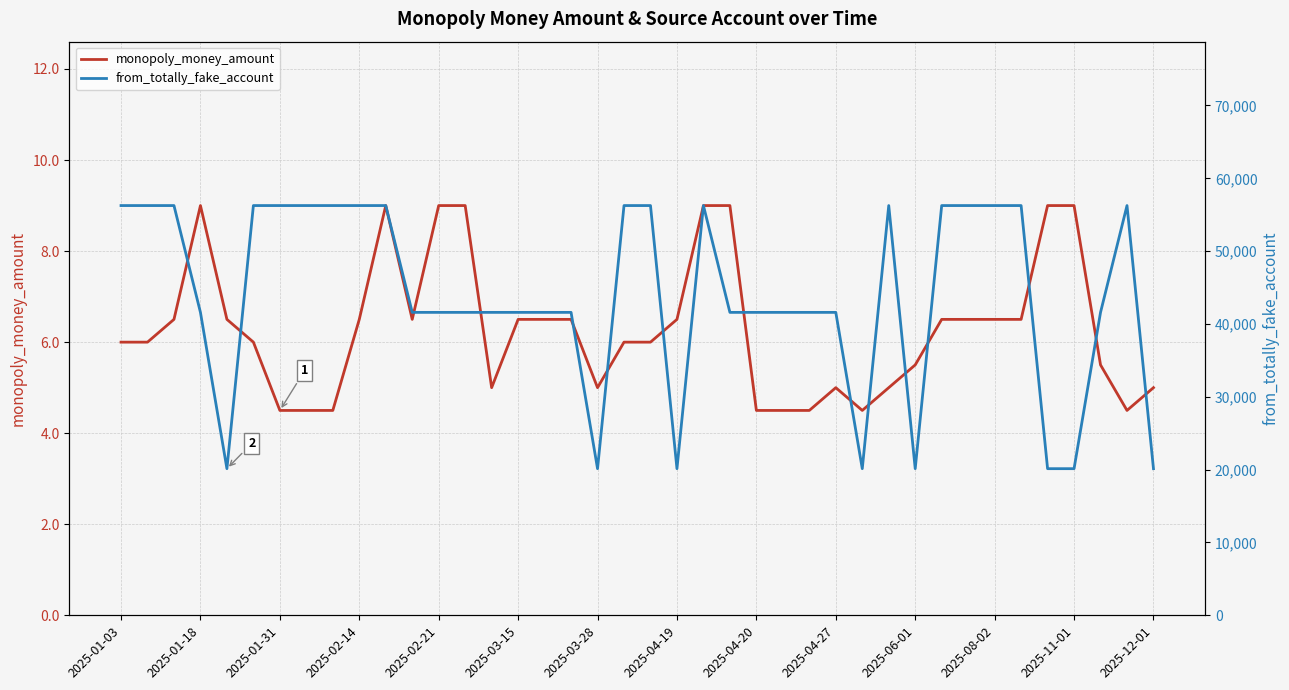

True or false: from_totally_fake_account and monopoly_money_amount cross at least once.

False